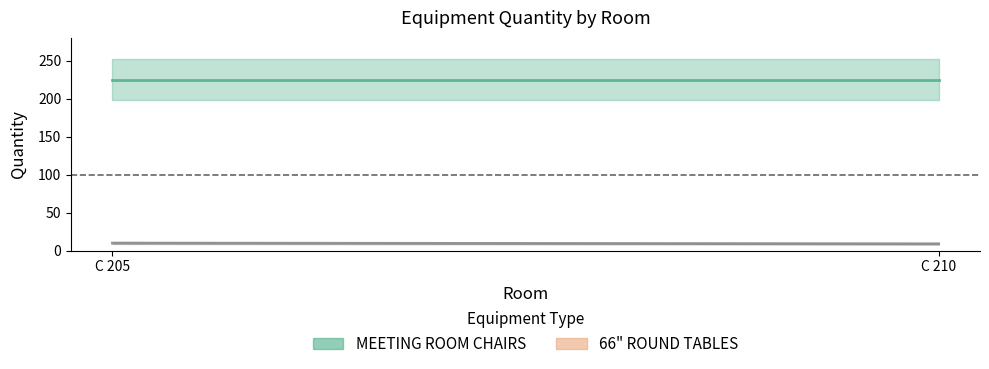

Rank the series by their average value, from lowest to highest.

66\" ROUND TABLES, MEETING ROOM CHAIRS